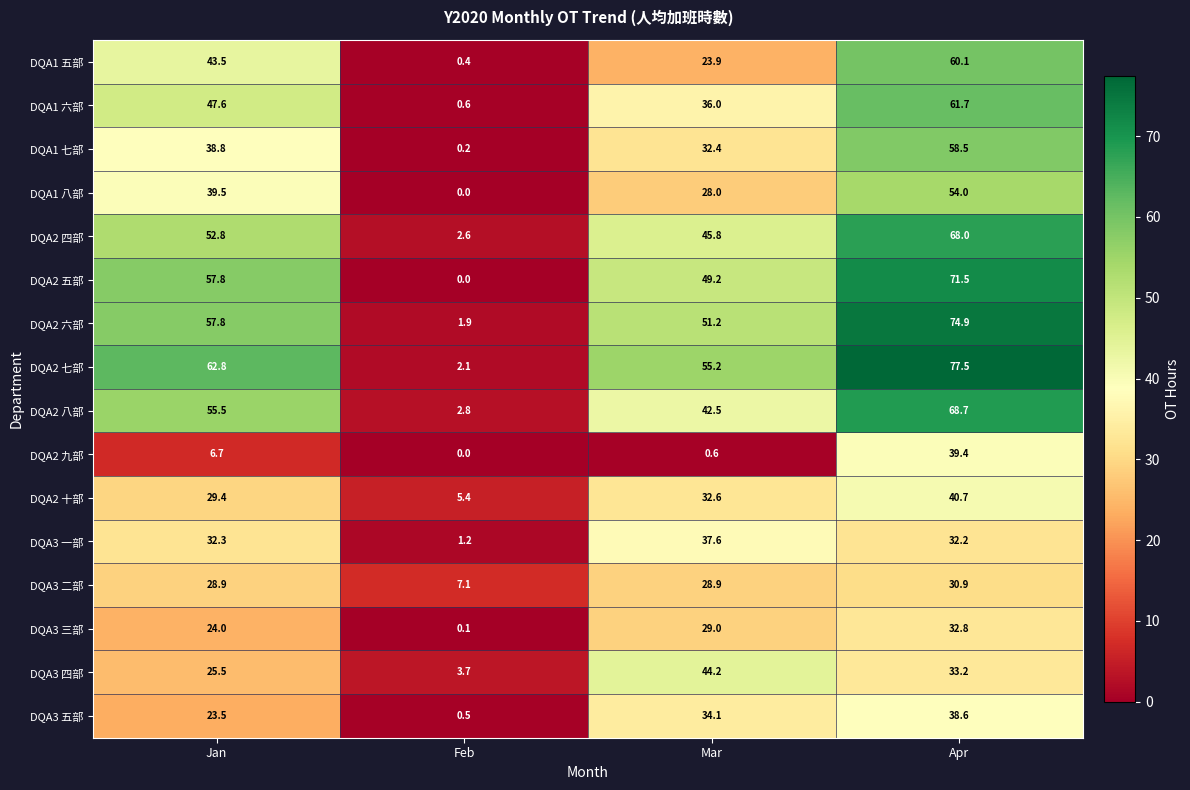

What value does the DQA1 六部 series have at Apr?

61.7